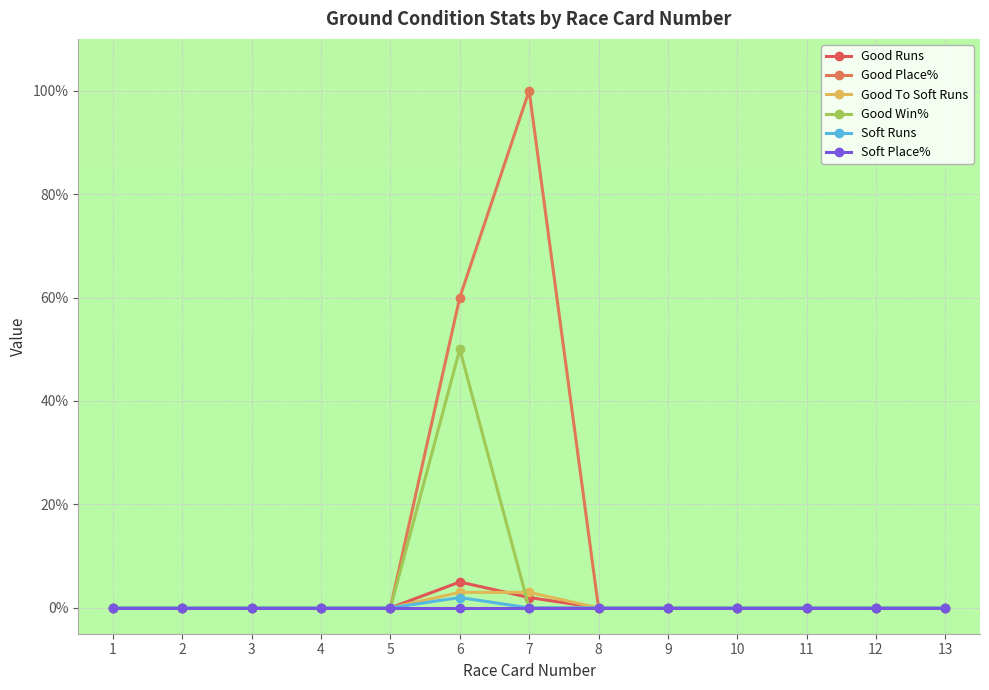

How many data points does each series have?

13